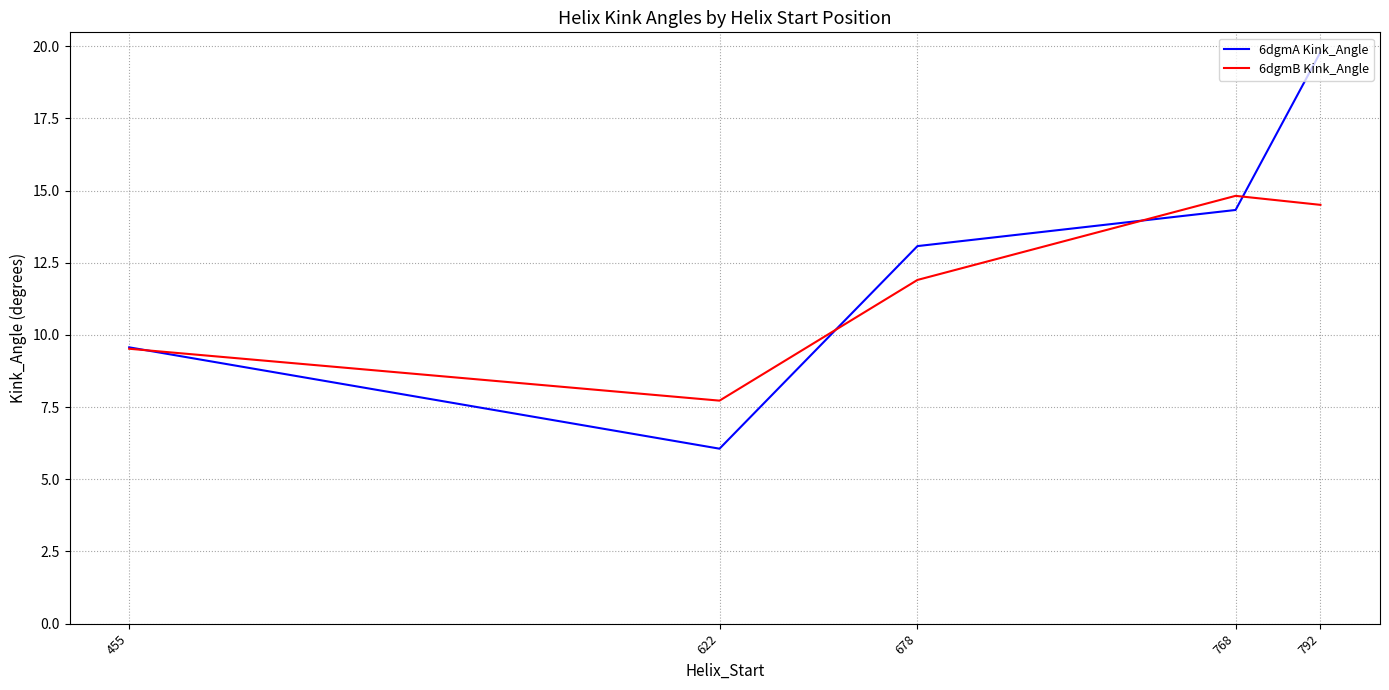

Rank the series by their average value, from lowest to highest.

6dgmB Kink_Angle, 6dgmA Kink_Angle